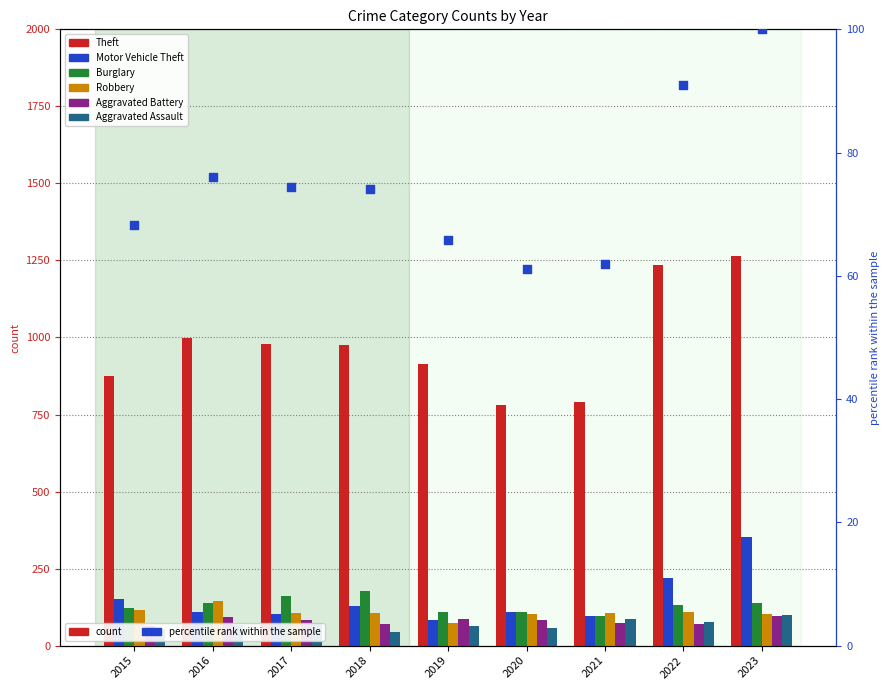

Which series reaches the maximum Y coordinate?

Theft